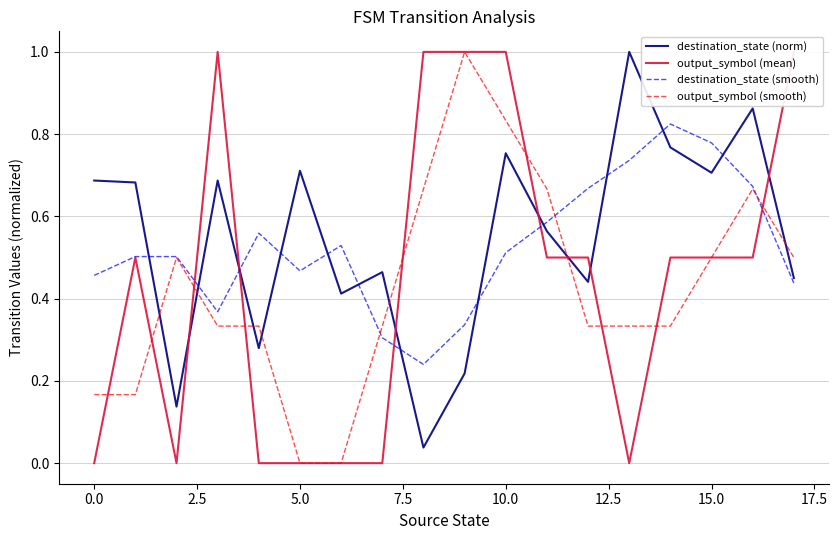

Which series has the largest range (max minus min)?

output_symbol (mean)